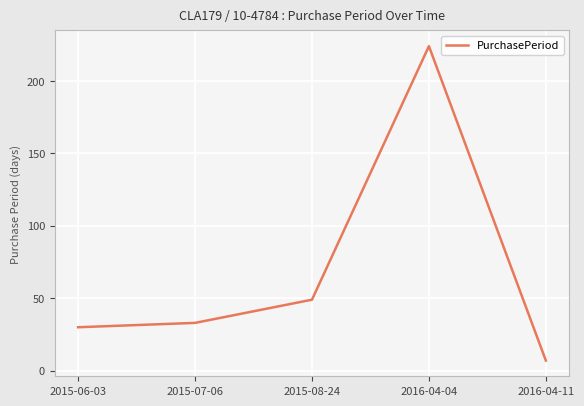

Is it true that the value at 2015-06-03 is 39?

False